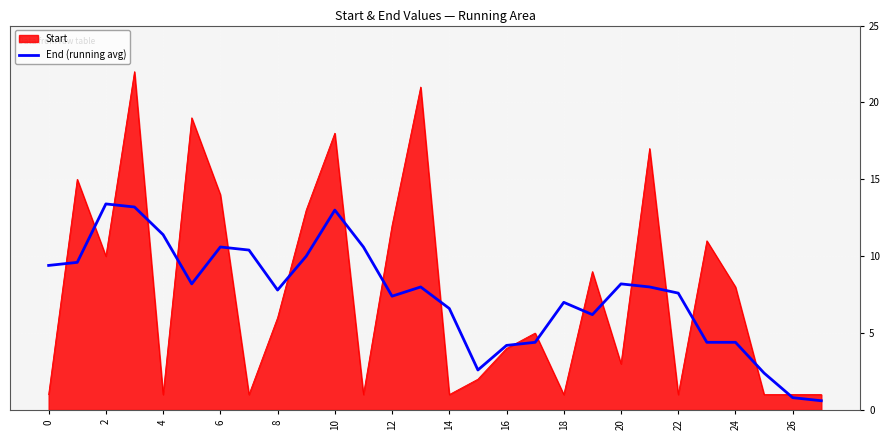

Which series has the largest range (max minus min)?

Start